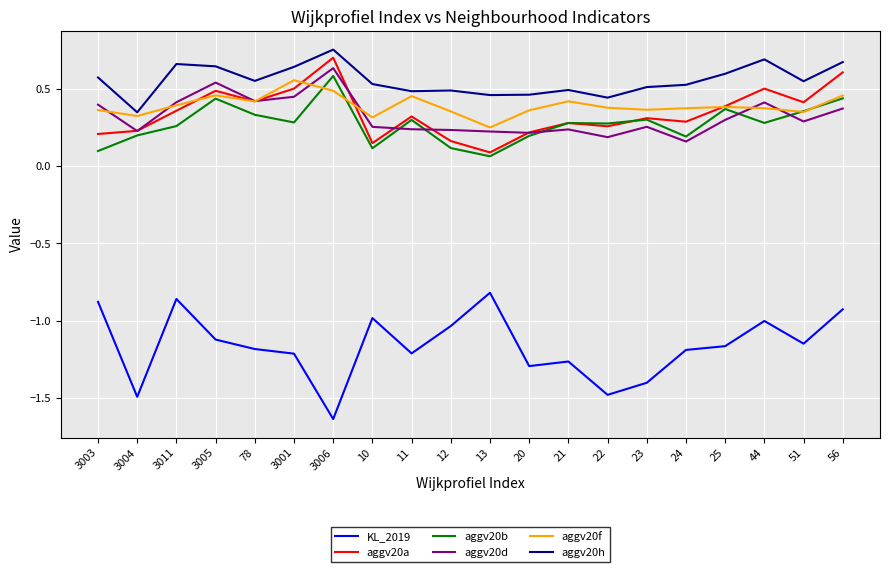

Which category has the lowest value across all series?

3006